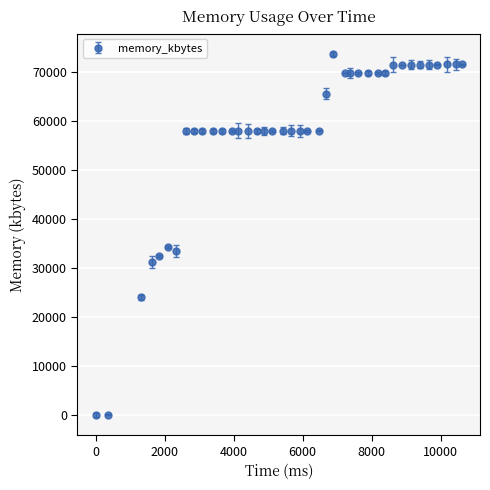

What is the difference between the second highest and minimum values?

71440